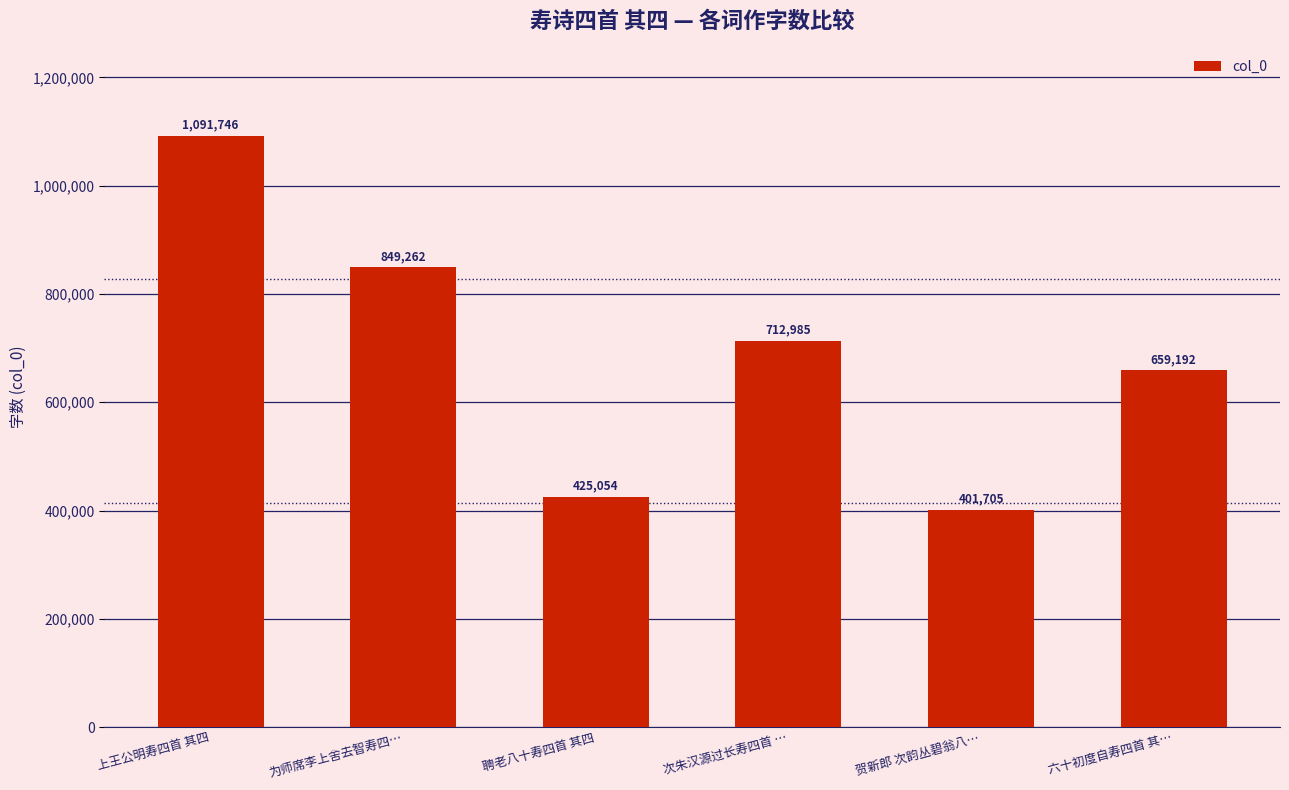

Reading left to right, extract all data points from this chart.

1091746	849262	425054	712985	401705	659192